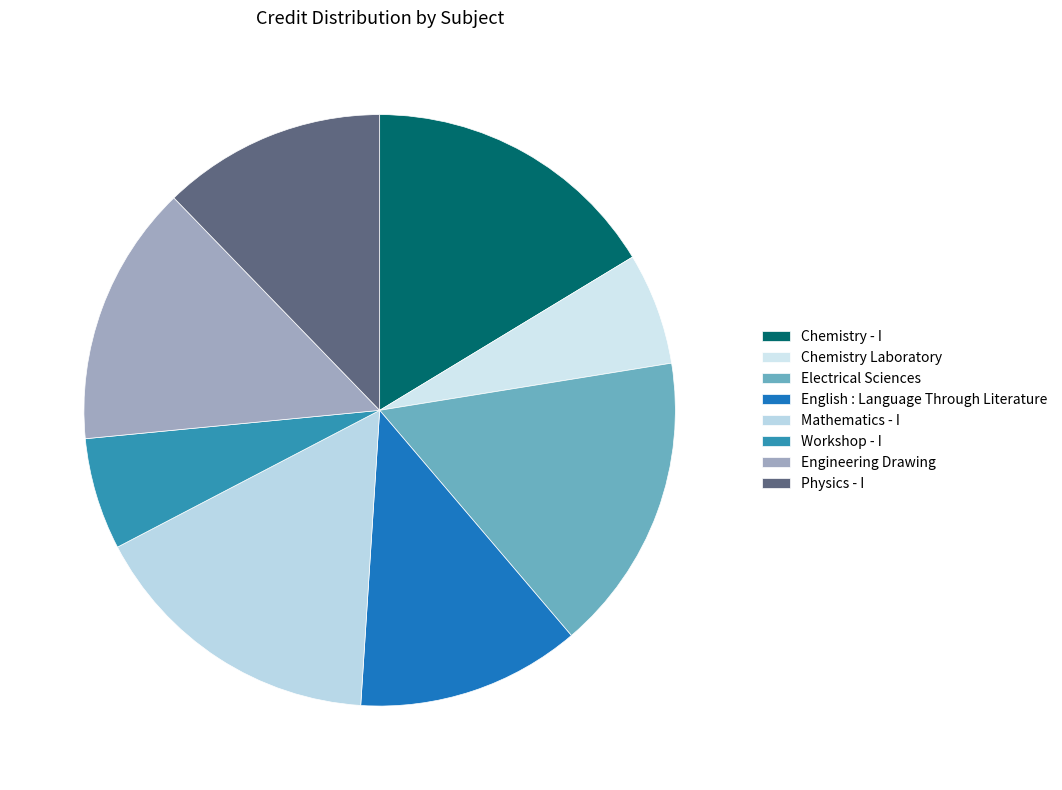

Rank the categories by value from lowest to highest.

Chemistry Laboratory, Workshop - I, English : Language Through Literature, Physics - I, Engineering Drawing, Chemistry - I, Electrical Sciences, Mathematics - I